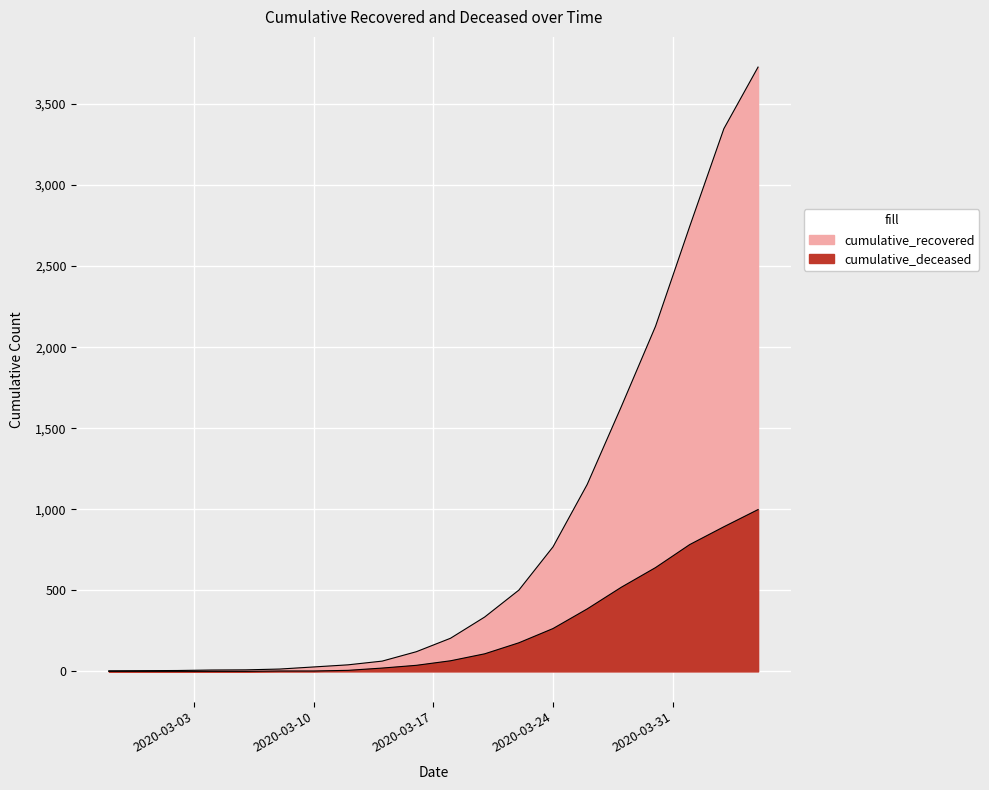

Rank the series by their maximum value, from highest to lowest.

cumulative_recovered, cumulative_deceased